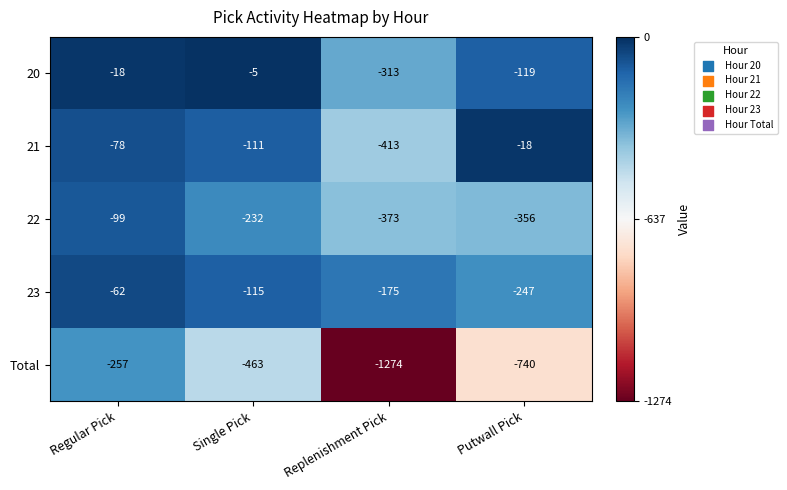

True or false: Total has a value of -362 at Regular Pick.

False